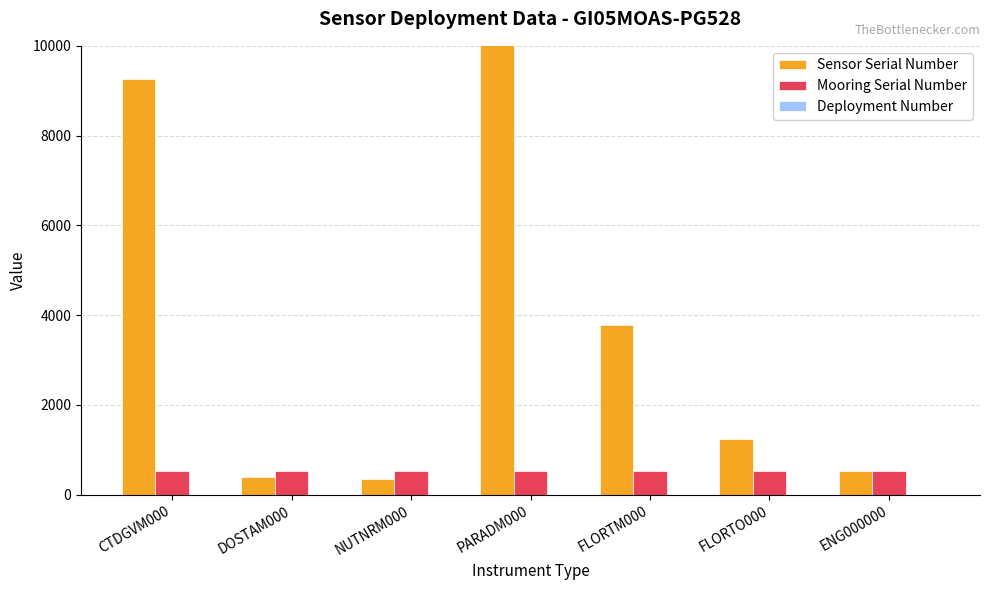

The value of Deployment Number at CTDGVM000 is 1. True or false?

True